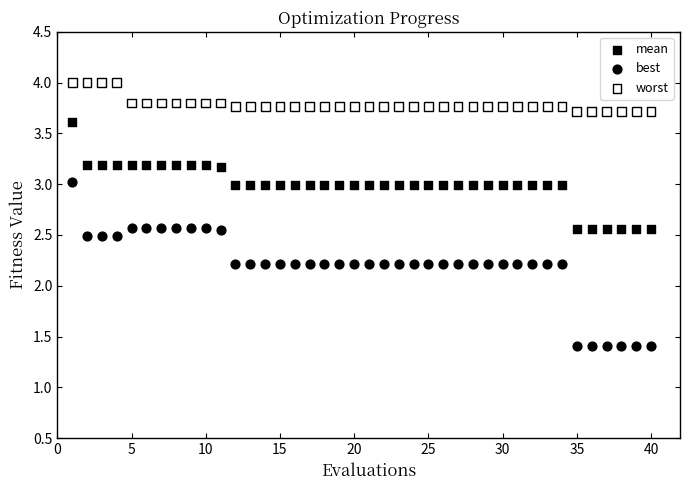

Across all data points, what is the range of X values (max minus min)?

39.0